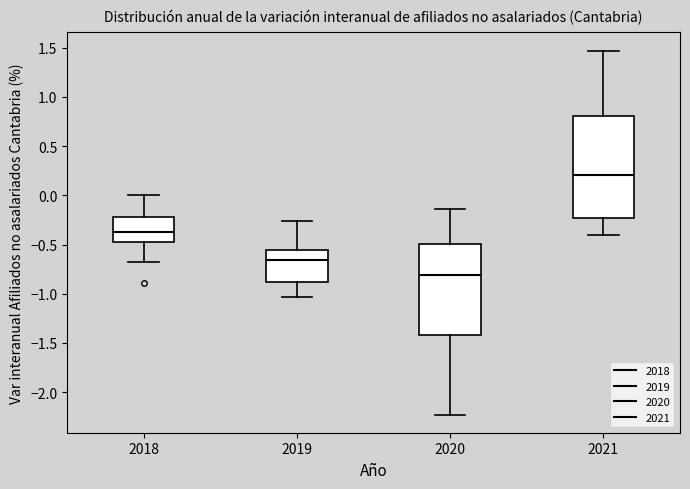

Comparing the boxes themselves (not the whiskers), which one is the tallest?

2021